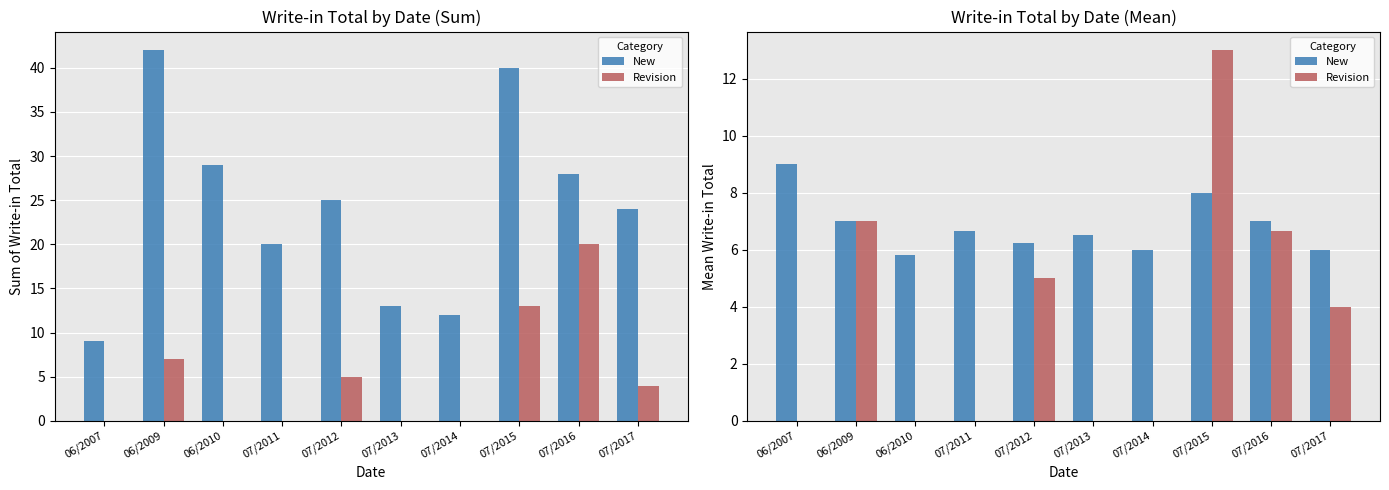

Reading left to right, list all the values displayed in this chart.

New: 9.0	7.0	5.8	6.7	6.2	6.5	6.0	8.0	7.0	6.0
Revision: 0.0	7.0	0.0	0.0	5.0	0.0	0.0	13.0	6.7	4.0